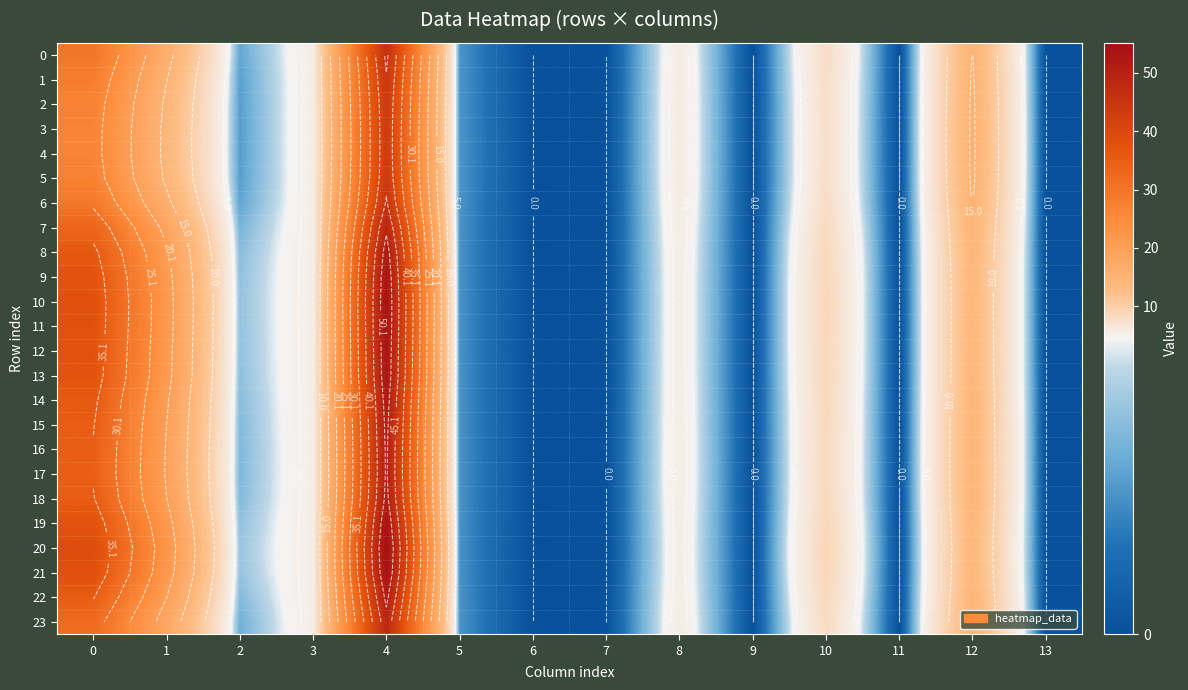

Between 4 and 7, which series saw the biggest shift?

20